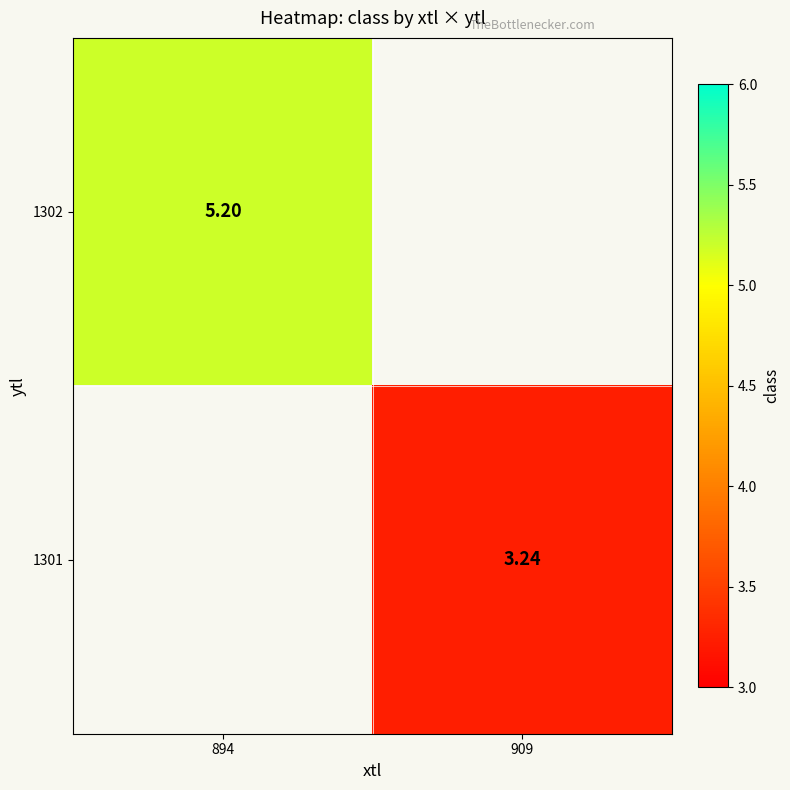

Is the value of 1301 at 909 greater than the value of 1302 at 894?

No